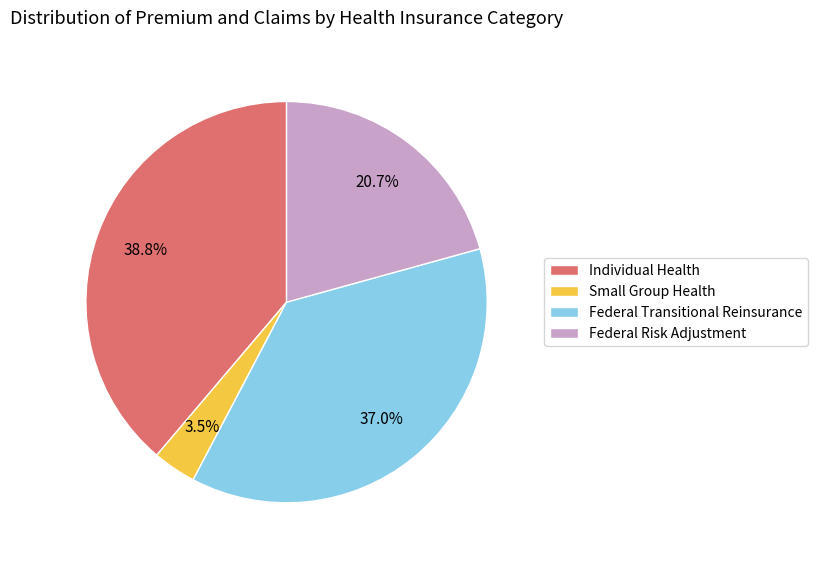

Combined, what portion of the pie is Small Group Health and Federal Transitional Reinsurance?

40.5%